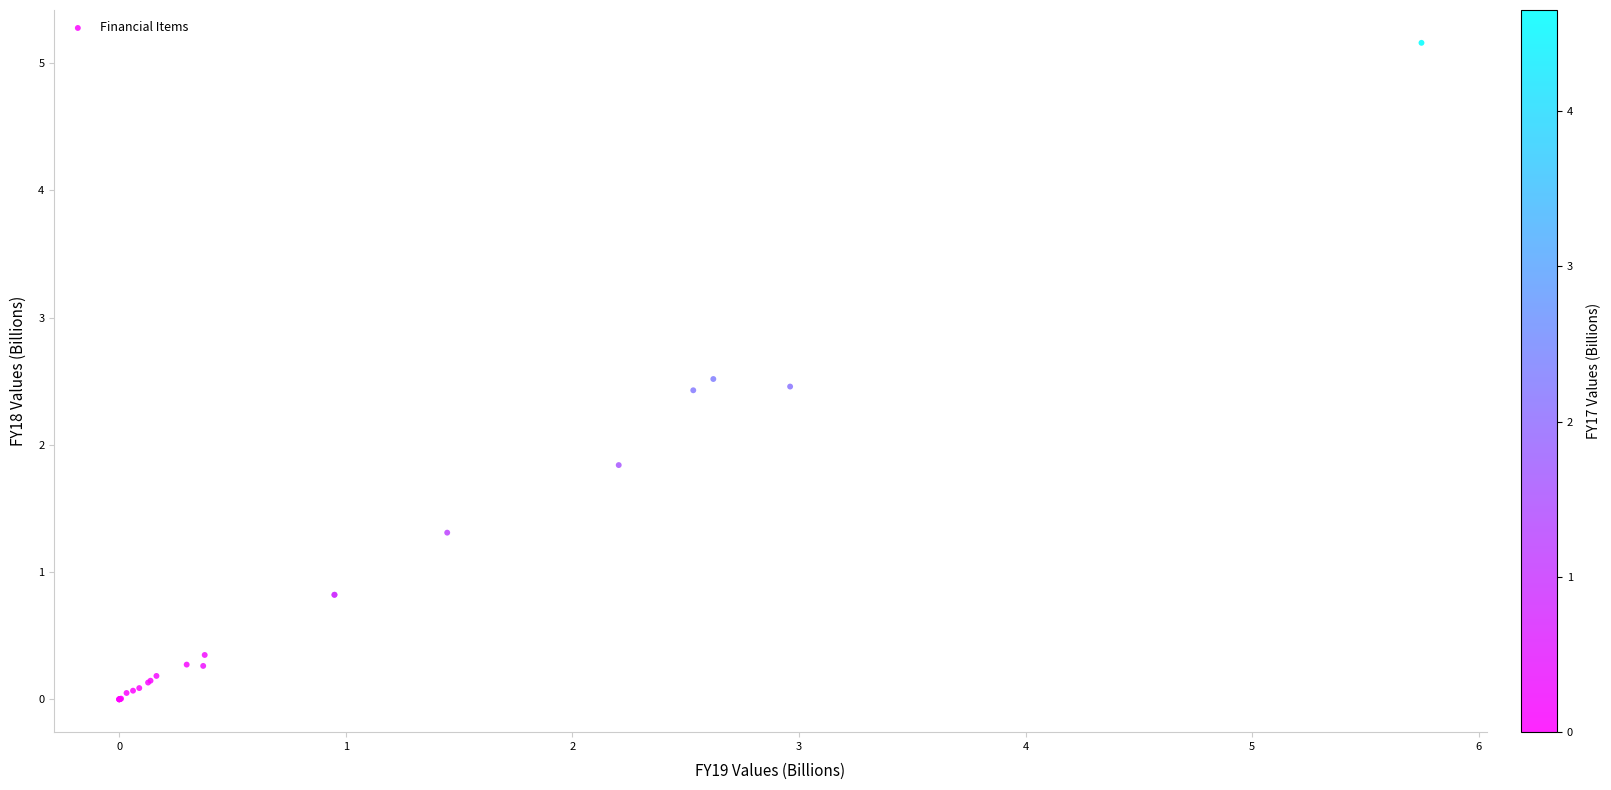

What Y value in the scatter plot is closest to 2?

1.8